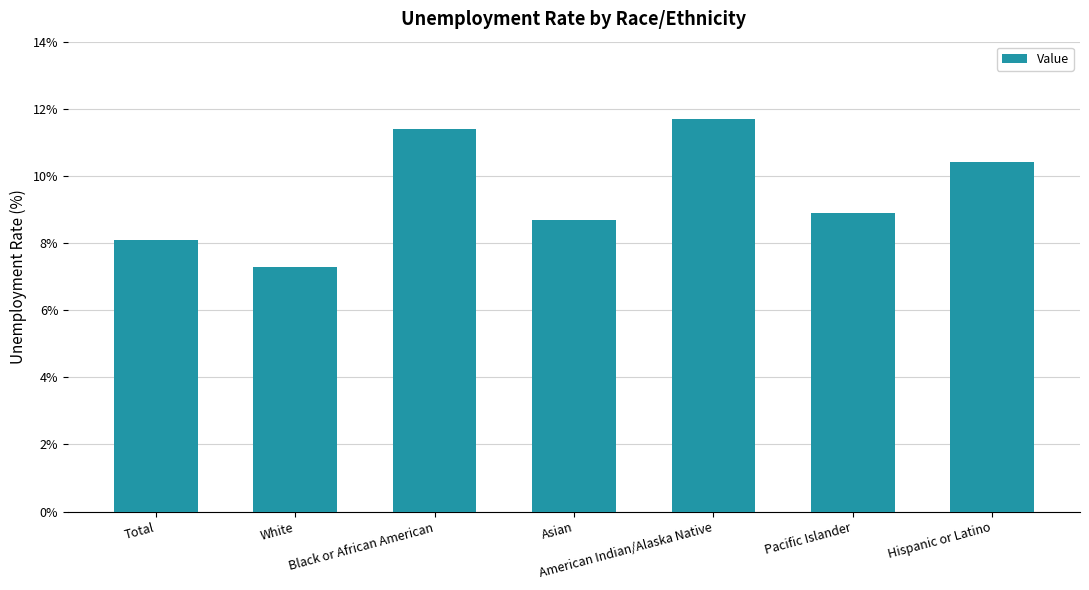

True or false: the data shows 10.4 at Hispanic or Latino.

True